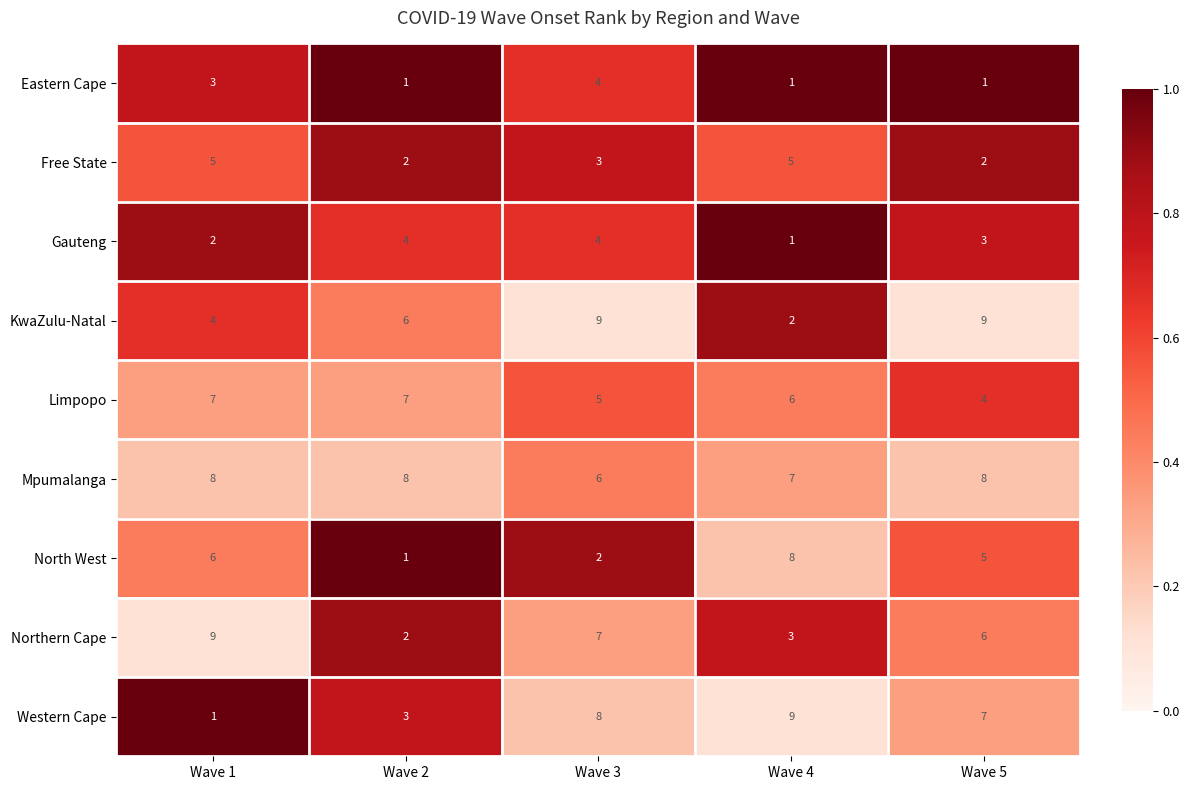

What is the difference between the maximum and minimum values in the North West series?

7